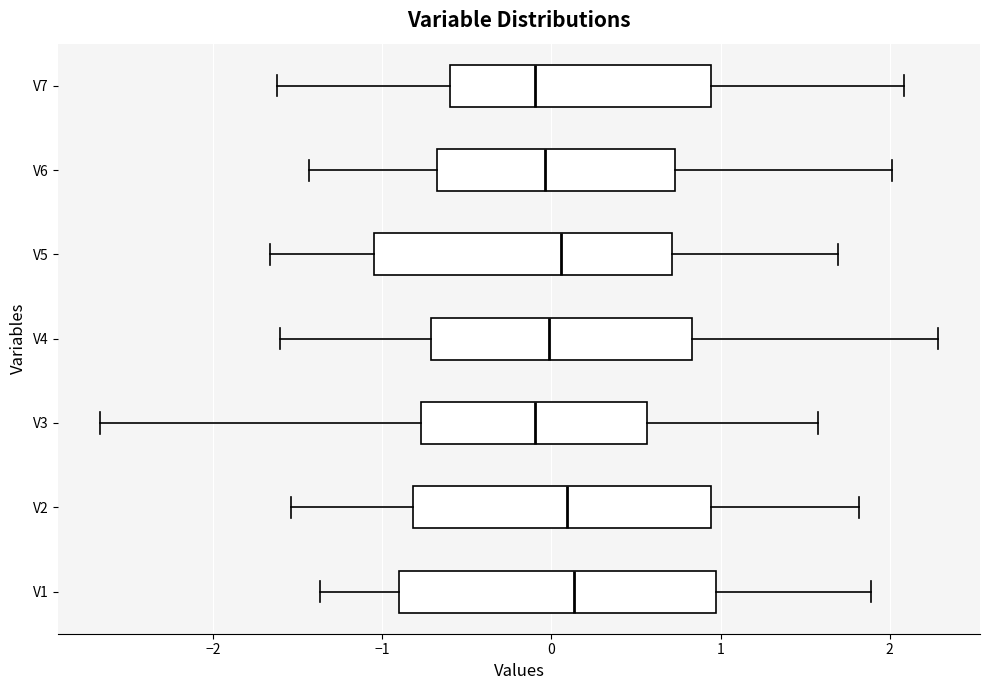

Comparing the boxes themselves (not the whiskers), which one is the widest?

V1